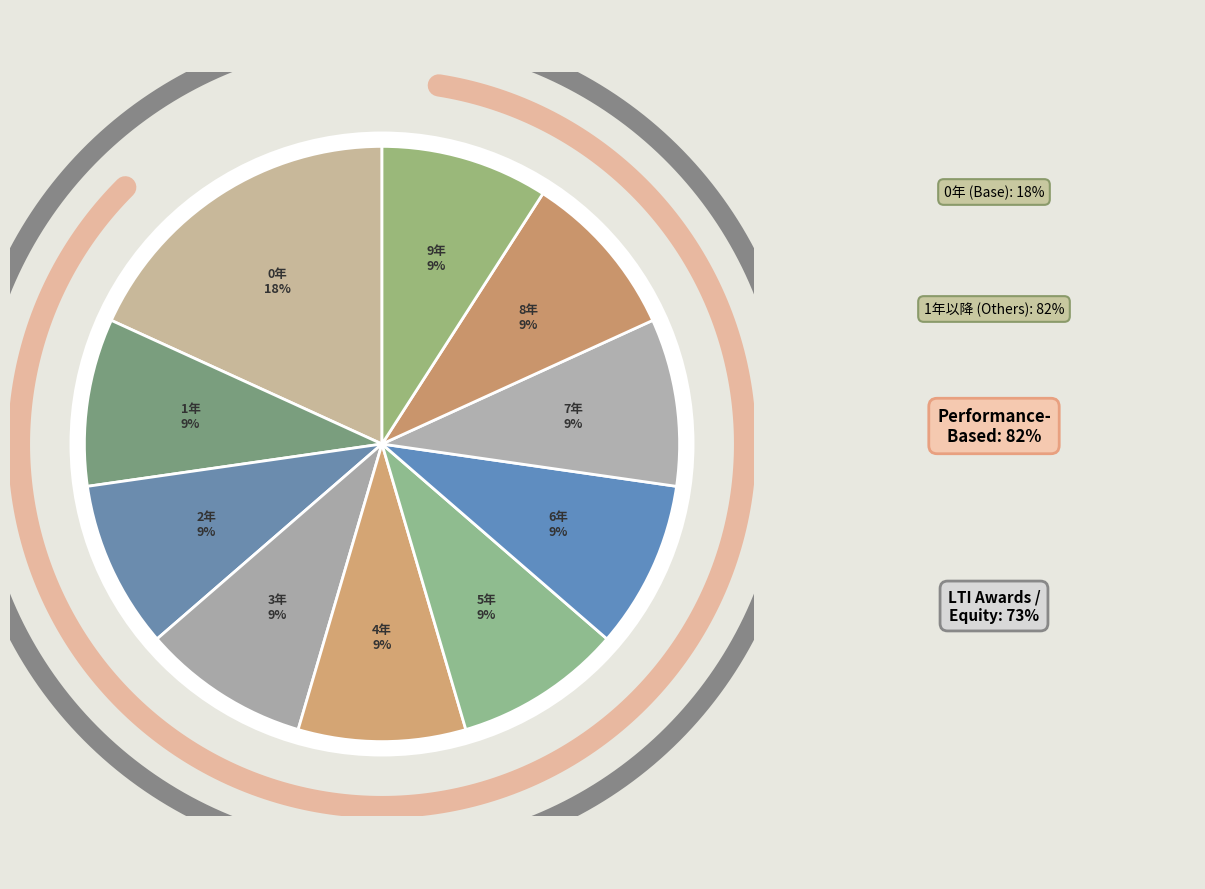

Which category has the smallest portion of the pie?

1年